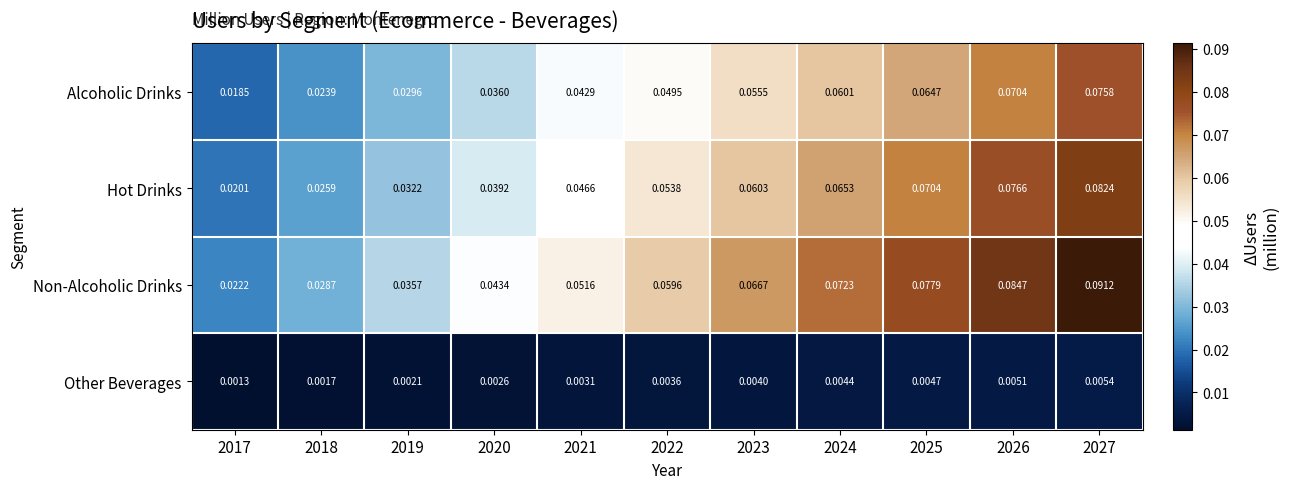

Which category has the highest value across all series?

2027